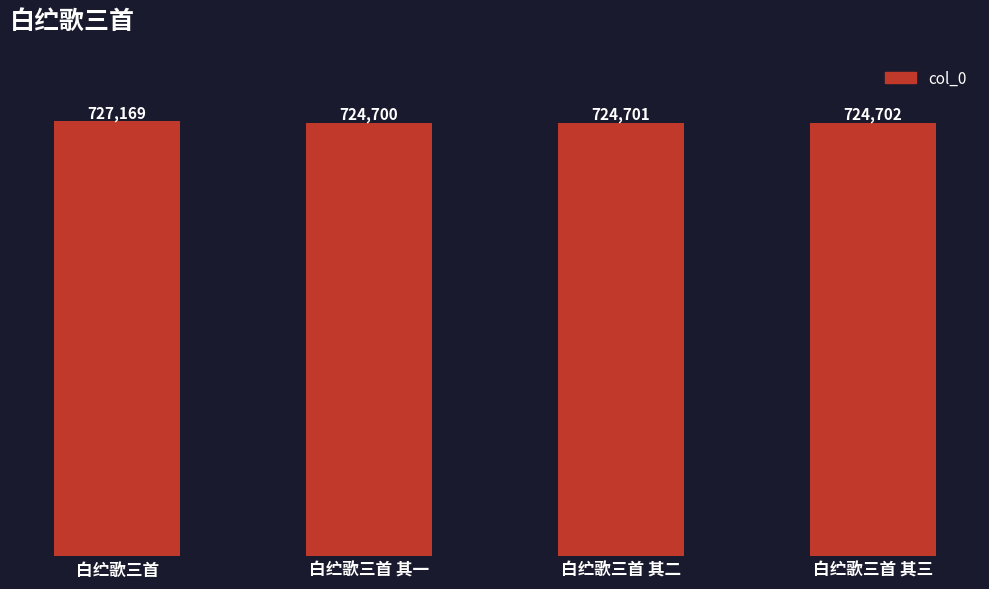

What is the difference between the maximum and minimum values?

2469